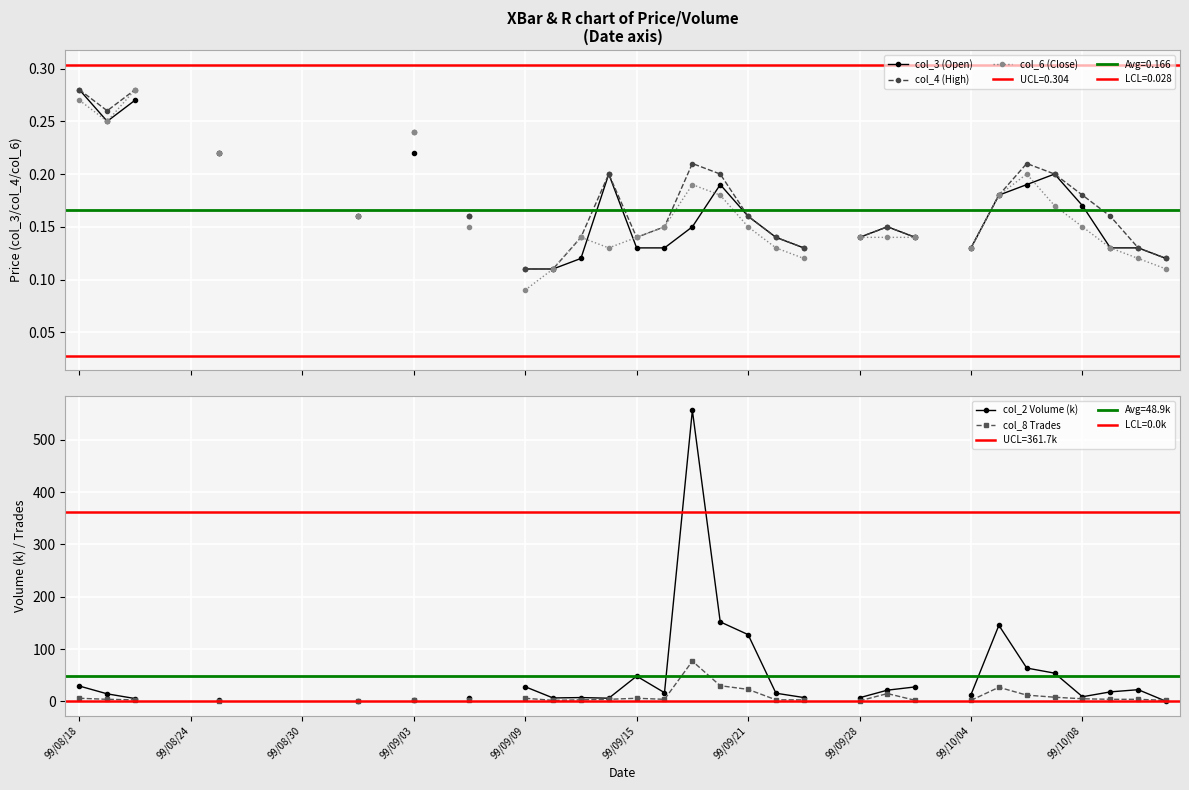

What are all the series names shown in the legend?

col_3 (Open), col_4 (High), col_6 (Close), col_2 Volume (k), col_8 Trades